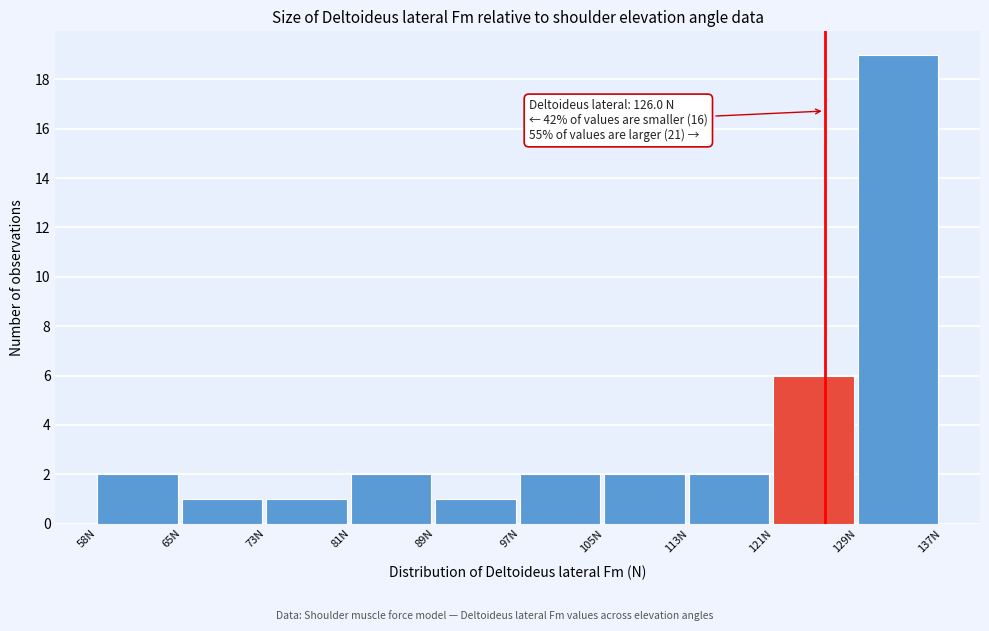

Over which range of the x-axis is the bar tallest?

129 to 137